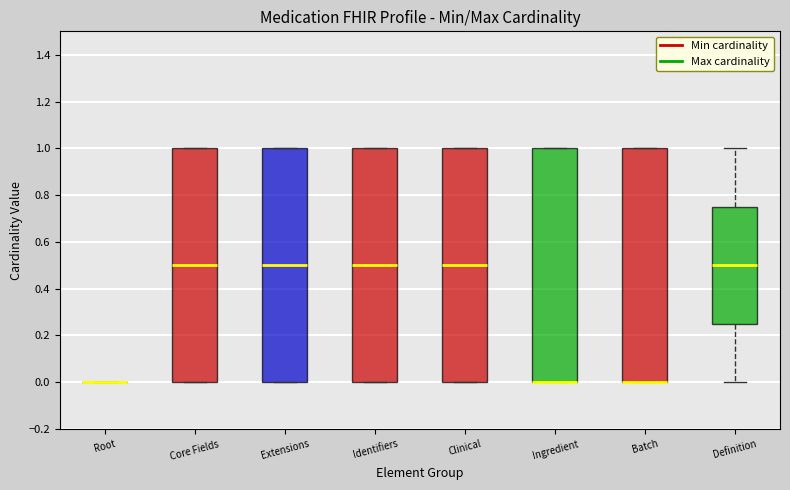

Reading left to right, read every box against the y-axis: the position of its median line, the range the box covers, and the ends of its whiskers. The values are not printed on the chart, so give them approximately, as read against the axis.

Root: box collapsed to a line at 0.00, whiskers 0.00 to 0.00
Core Fields: median 0.50, box 0.00 to 1.00, whiskers 0.00 to 1.00
Extensions: median 0.50, box 0.00 to 1.00, whiskers 0.00 to 1.00
Identifiers: median 0.50, box 0.00 to 1.00, whiskers 0.00 to 1.00
Clinical: median 0.50, box 0.00 to 1.00, whiskers 0.00 to 1.00
Ingredient: median 0.00 (drawn on the box's lower edge), box 0.00 to 1.00, whiskers 0.00 to 1.00
Batch: median 0.00 (drawn on the box's lower edge), box 0.00 to 1.00, whiskers 0.00 to 1.00
Definition: median 0.50, box 0.26 to 0.76, whiskers 0.00 to 1.00